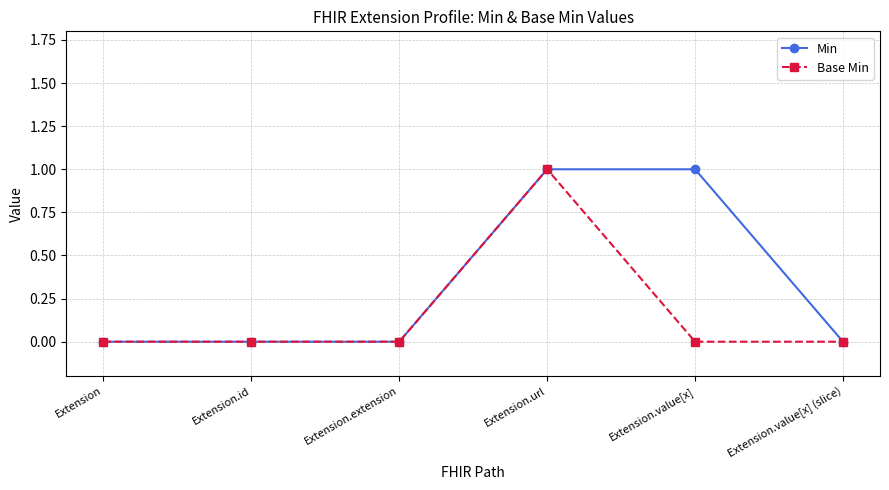

At which category is the sum across all series the highest?

Extension.url